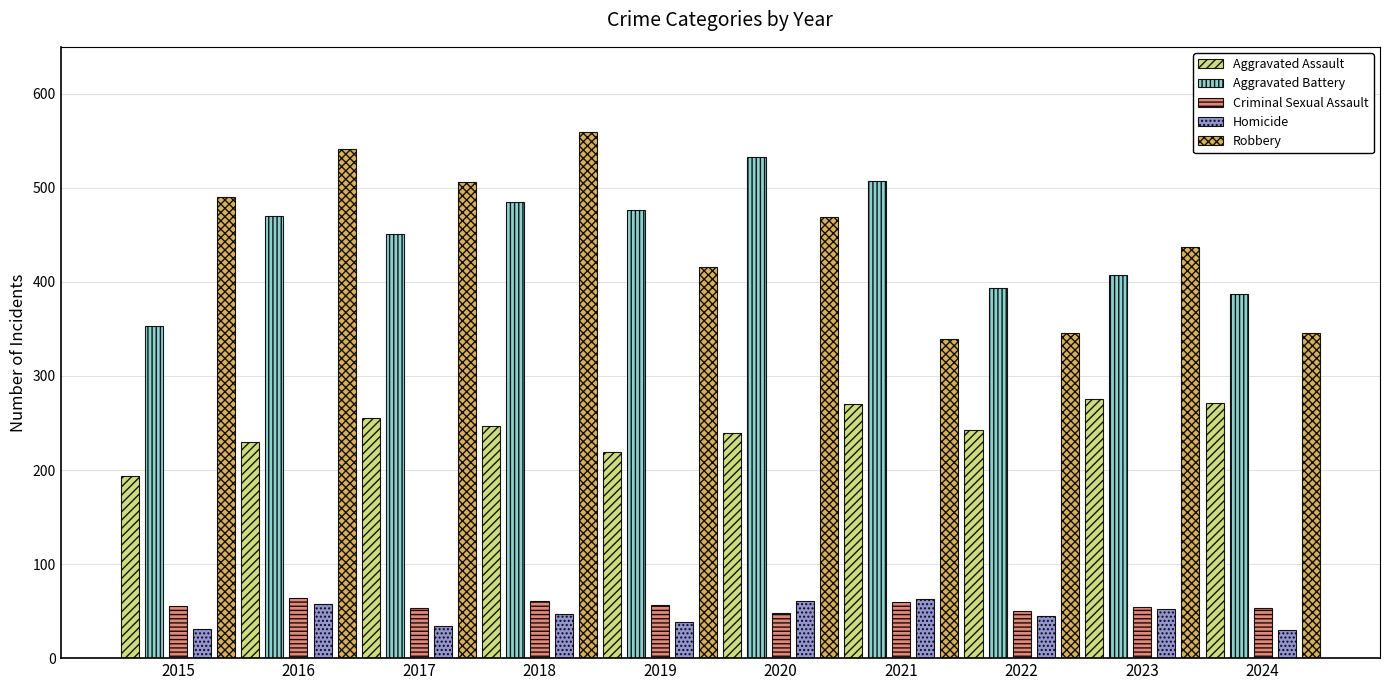

Which series has the widest spread of values?

Robbery